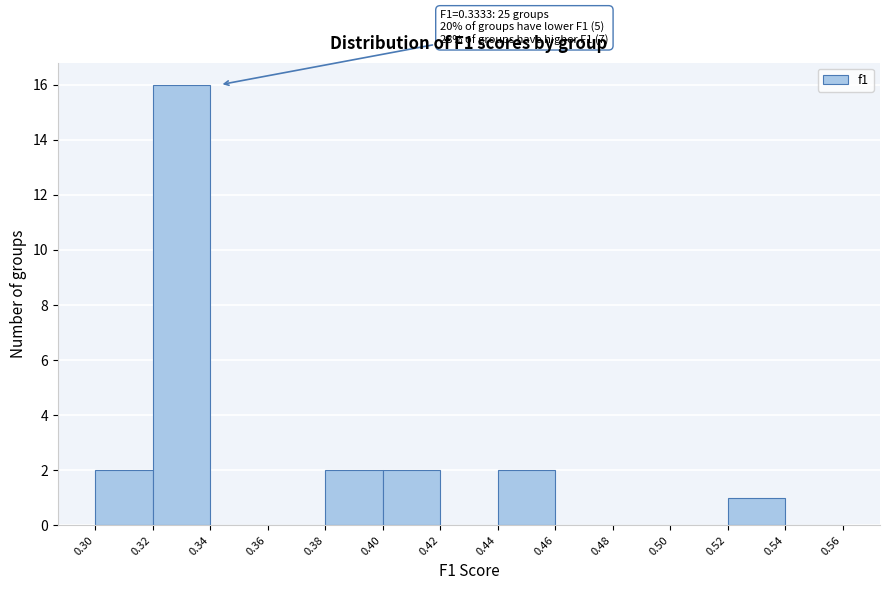

Which range on the x-axis has the tallest bar?

0.32 to 0.34